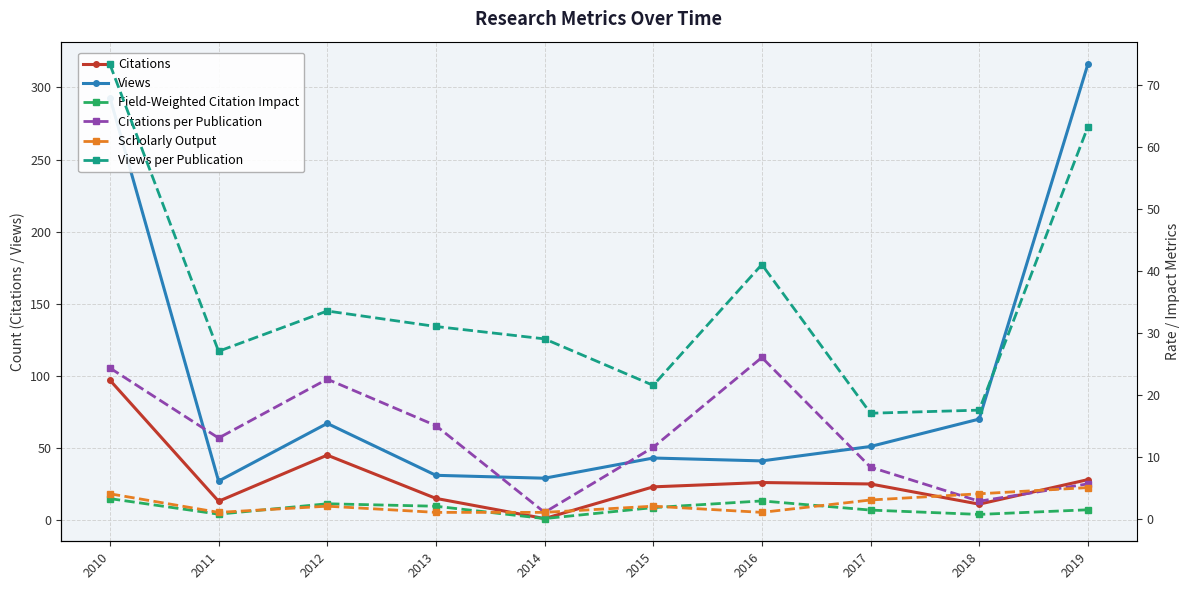

What is the difference between the Scholarly Output values at 2015 and 2013?

1.0